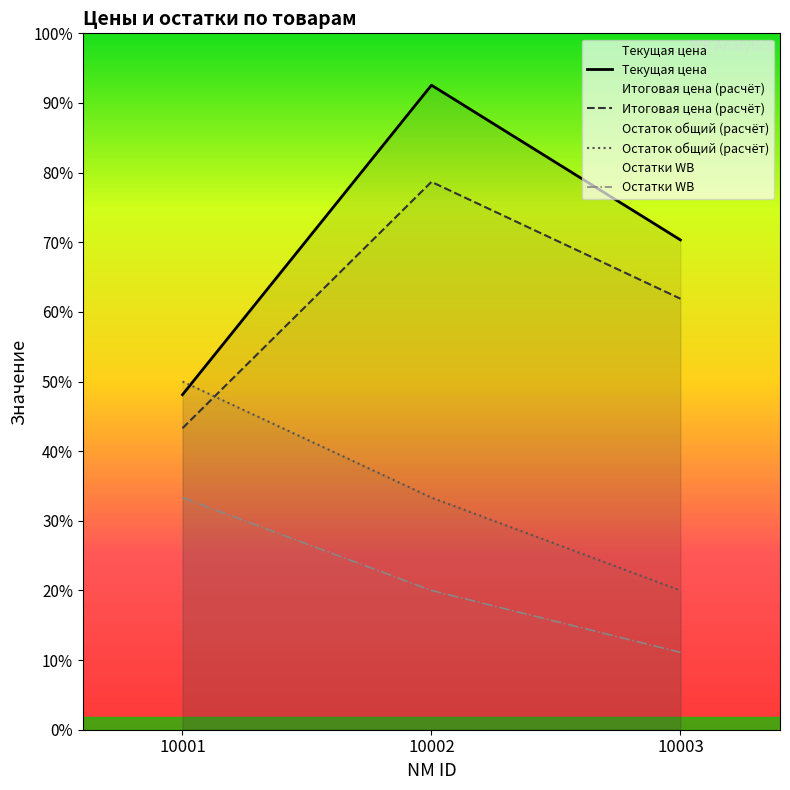

Which category has the highest value across all series?

10002